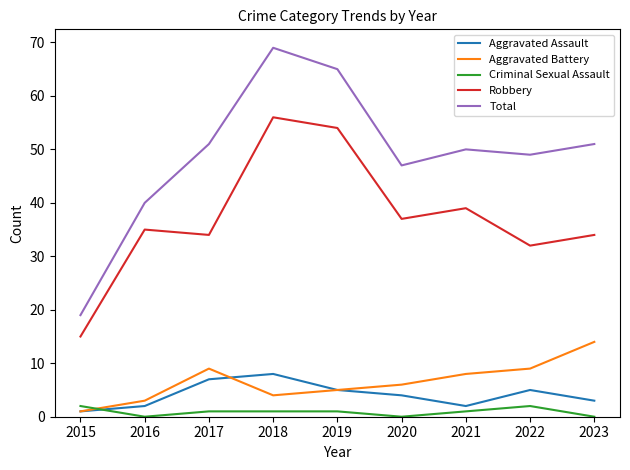

What are all the series names shown in the legend?

Aggravated Assault, Aggravated Battery, Criminal Sexual Assault, Robbery, Total